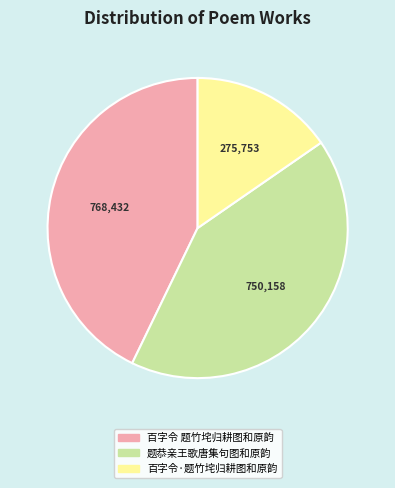

Approximately how many times larger is the value at 百字令·题竹垞归耕图和原韵 compared to 百字令 题竹垞归耕图和原韵?

0.4